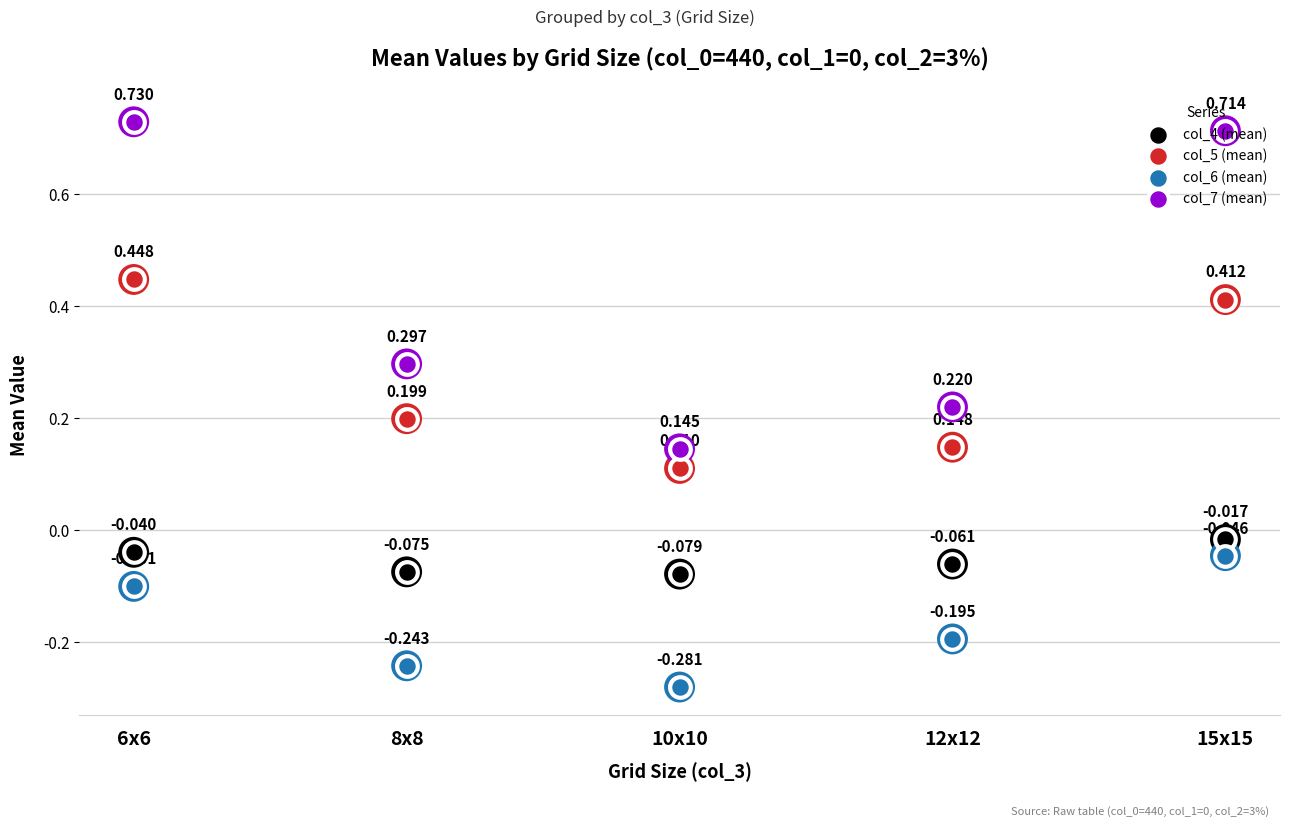

Is the value of col_5 (mean) at 8x8 greater than the value of col_4 (mean) at 8x8?

Yes